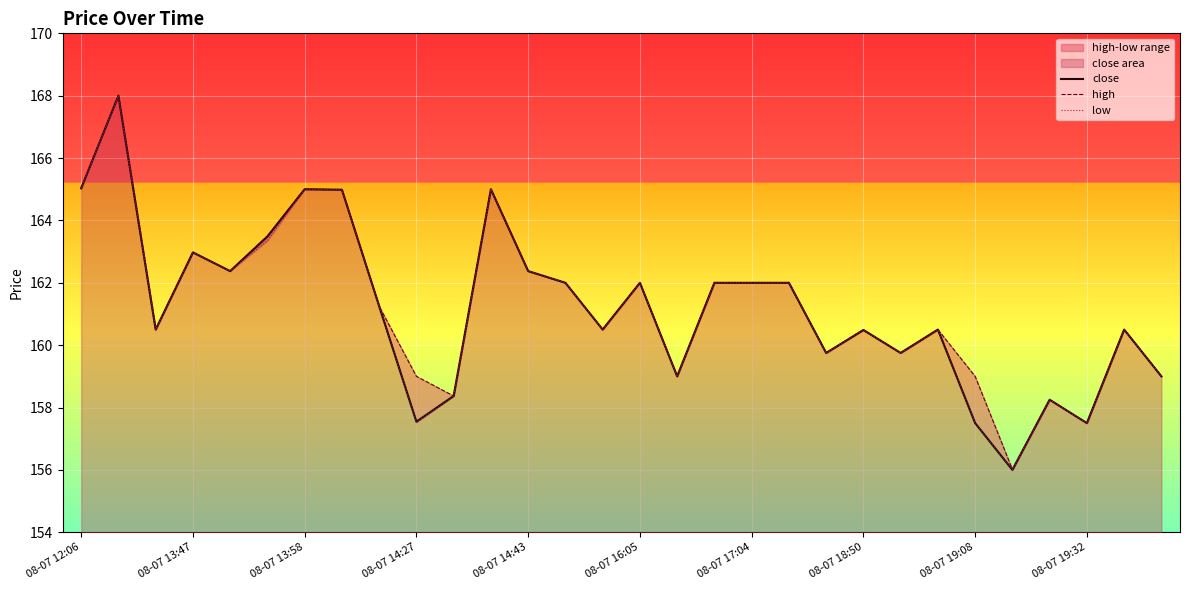

Which series has the largest total across all categories?

high